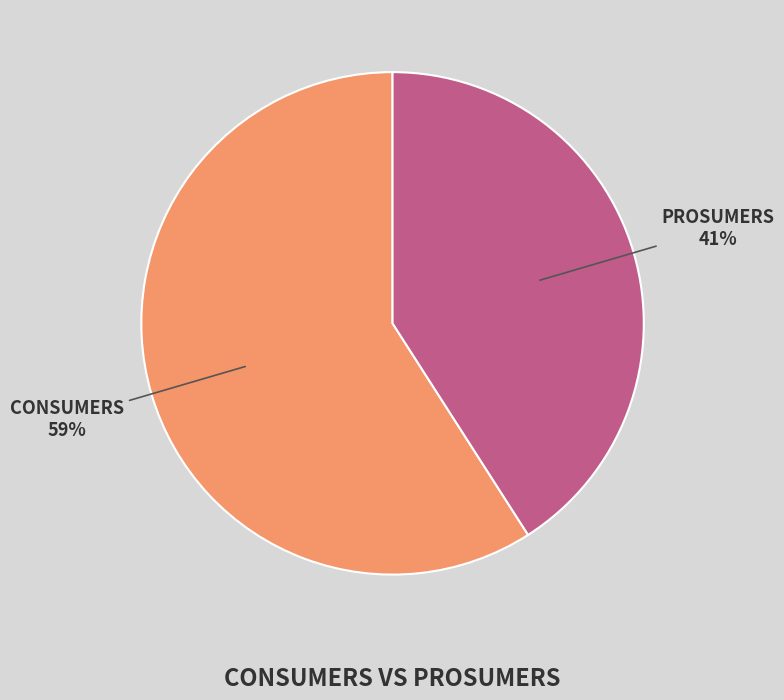

To the nearest percent, what is the difference between the largest and smallest slice percentages?

18%